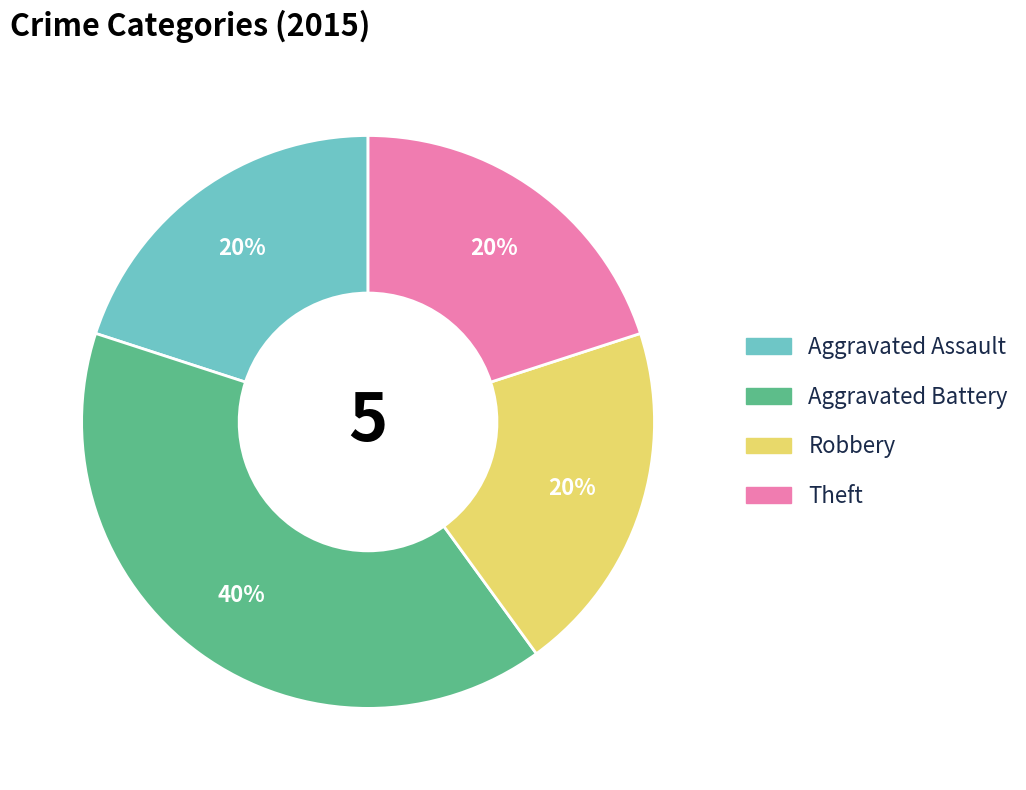

The Aggravated Battery slice represents 40% of the pie. True or false?

True